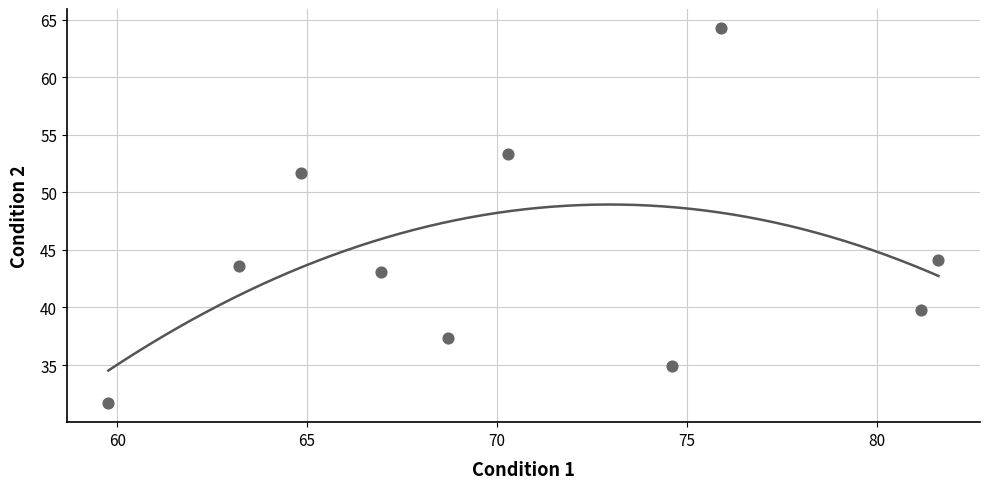

What is the range of Y values (max minus min)?

32.6